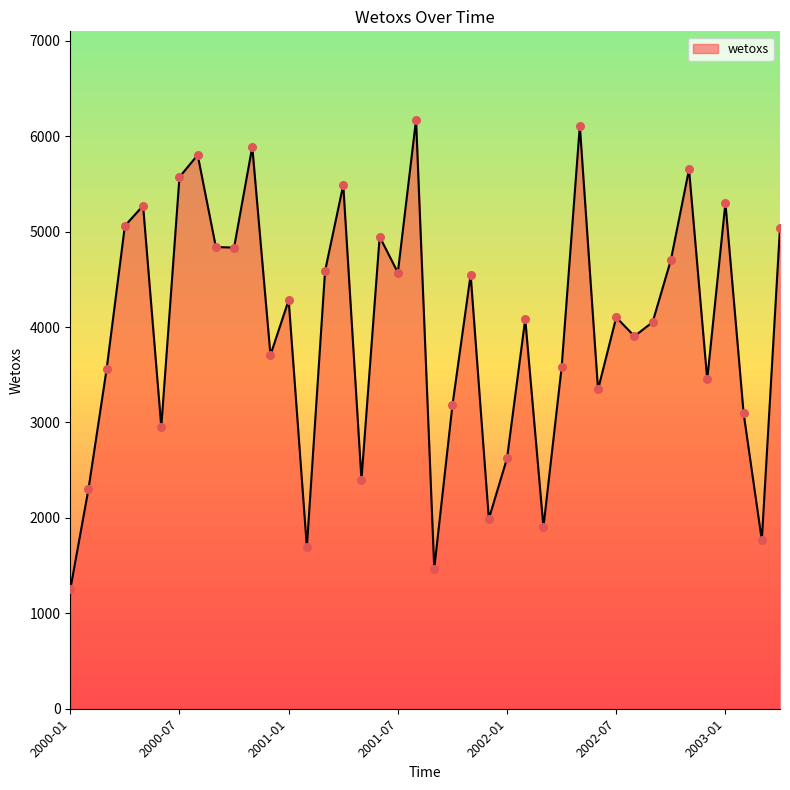

What is the greatest value displayed?

6173.5